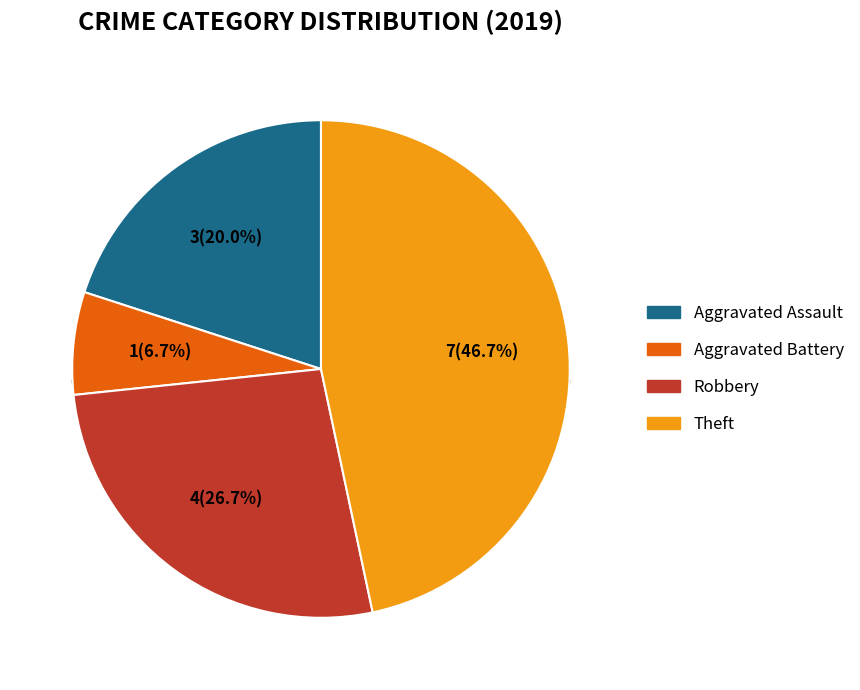

Rank the categories by value from lowest to highest.

Aggravated Battery, Aggravated Assault, Robbery, Theft